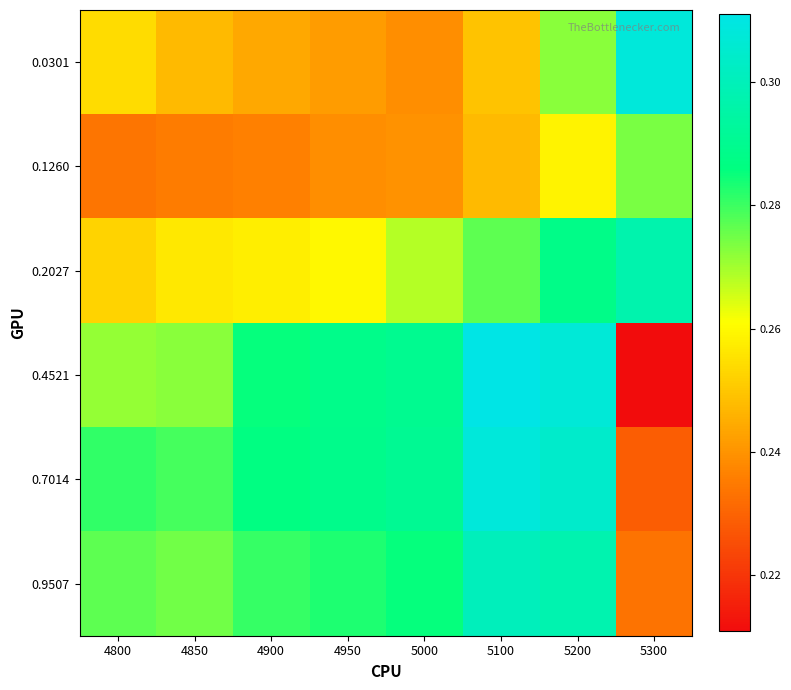

What is the smallest value displayed?

0.2